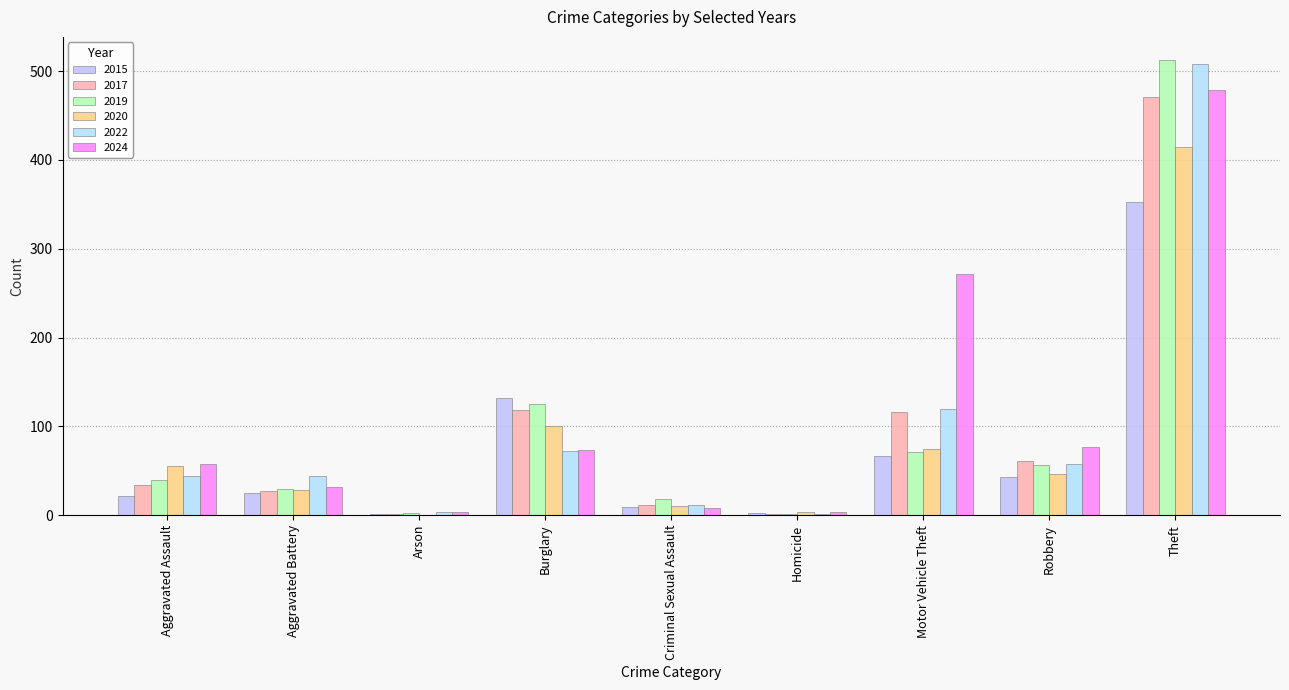

What is the label of the 9th bar from the right?

Aggravated Assault